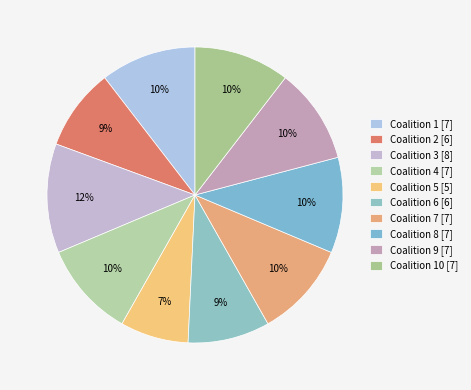

How many slices are in this pie chart?

10